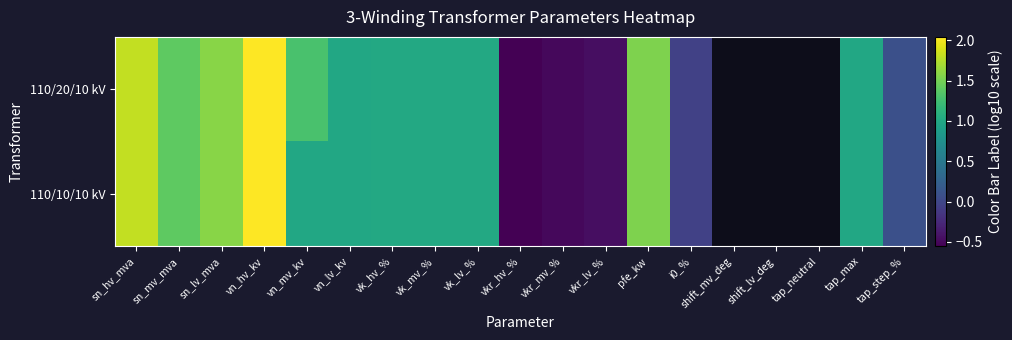

What is the total value across all series at pfe_kw?

3.1